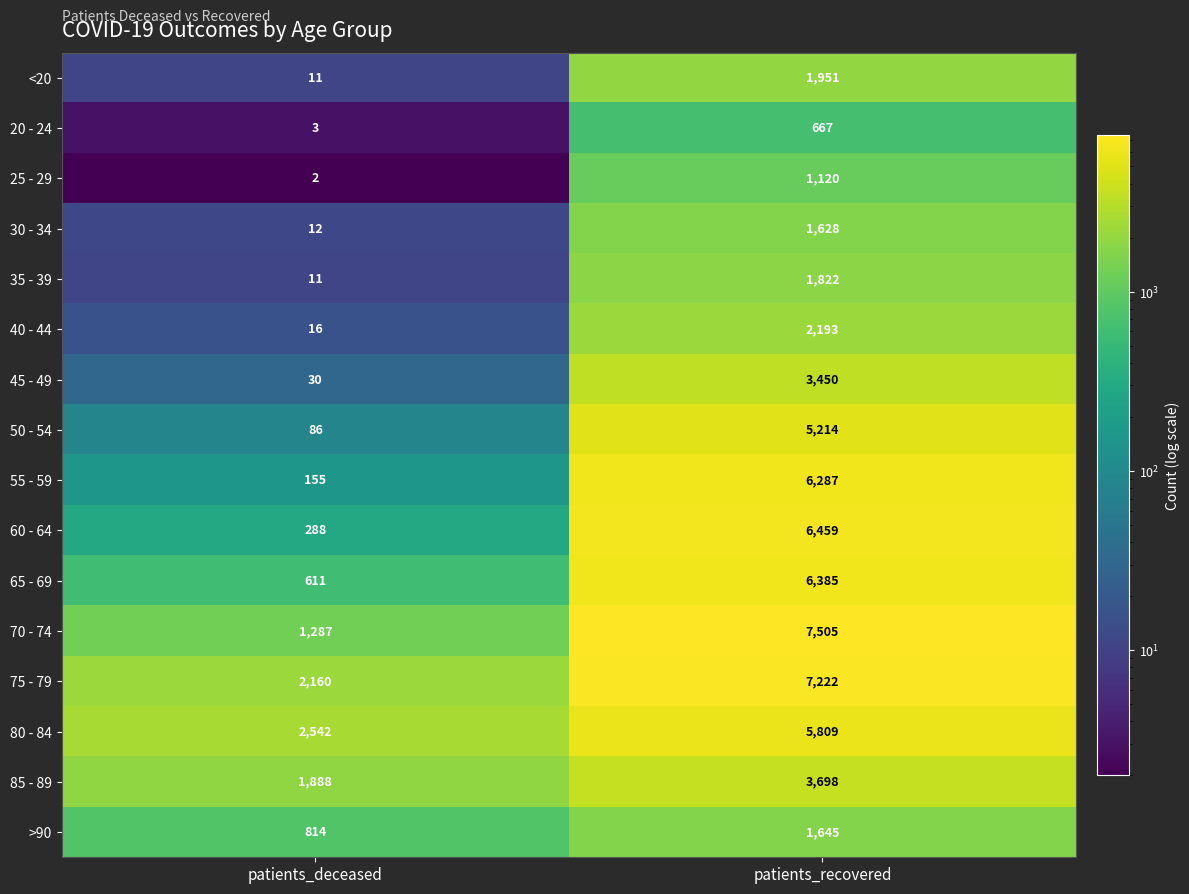

What is the spread (max minus min) of values at patients_recovered?

6838